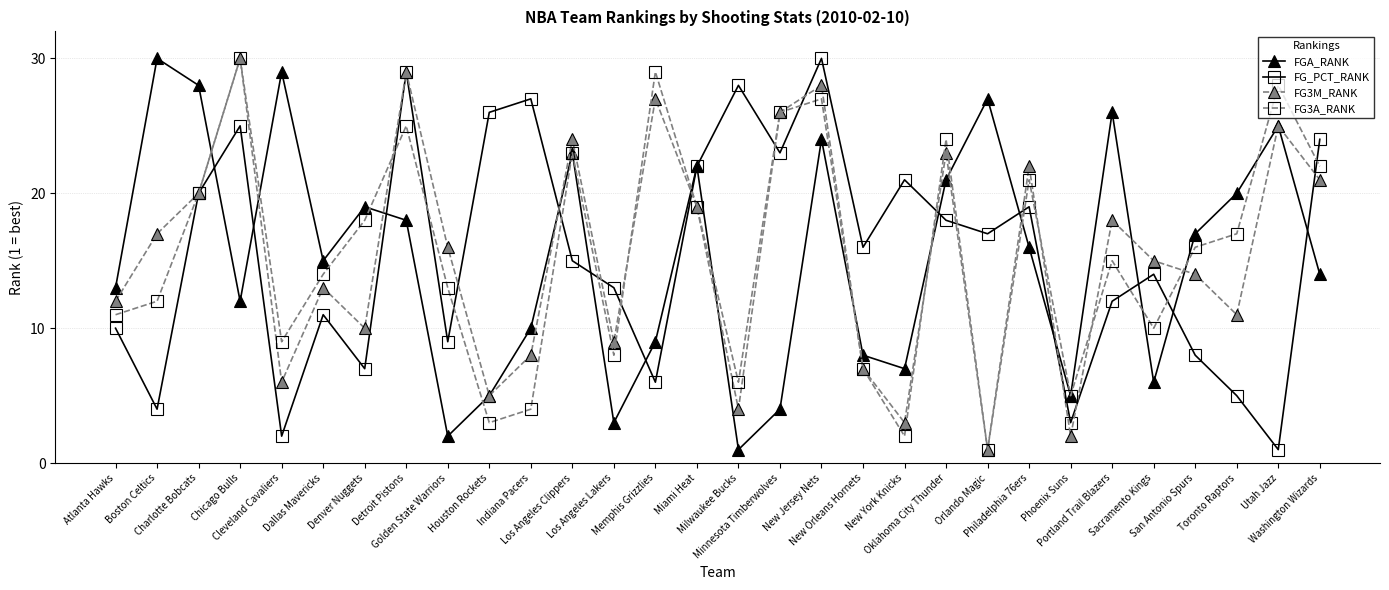

At which category is the sum across all series the highest?

New Jersey Nets